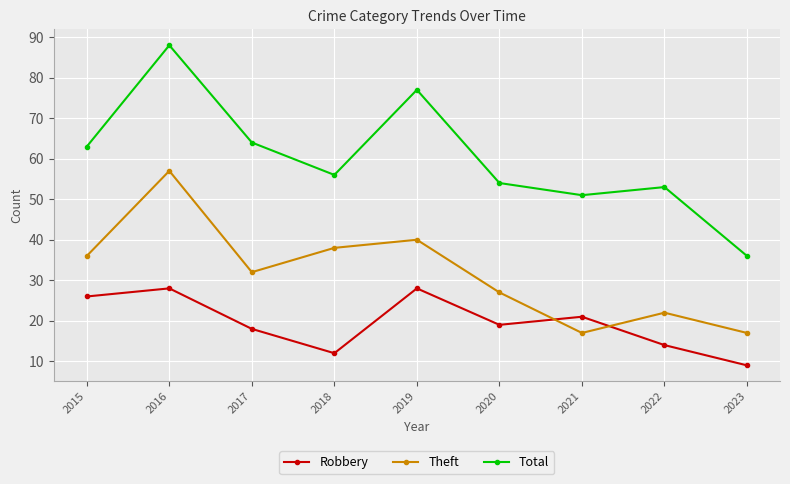

What is the greatest value displayed?

88